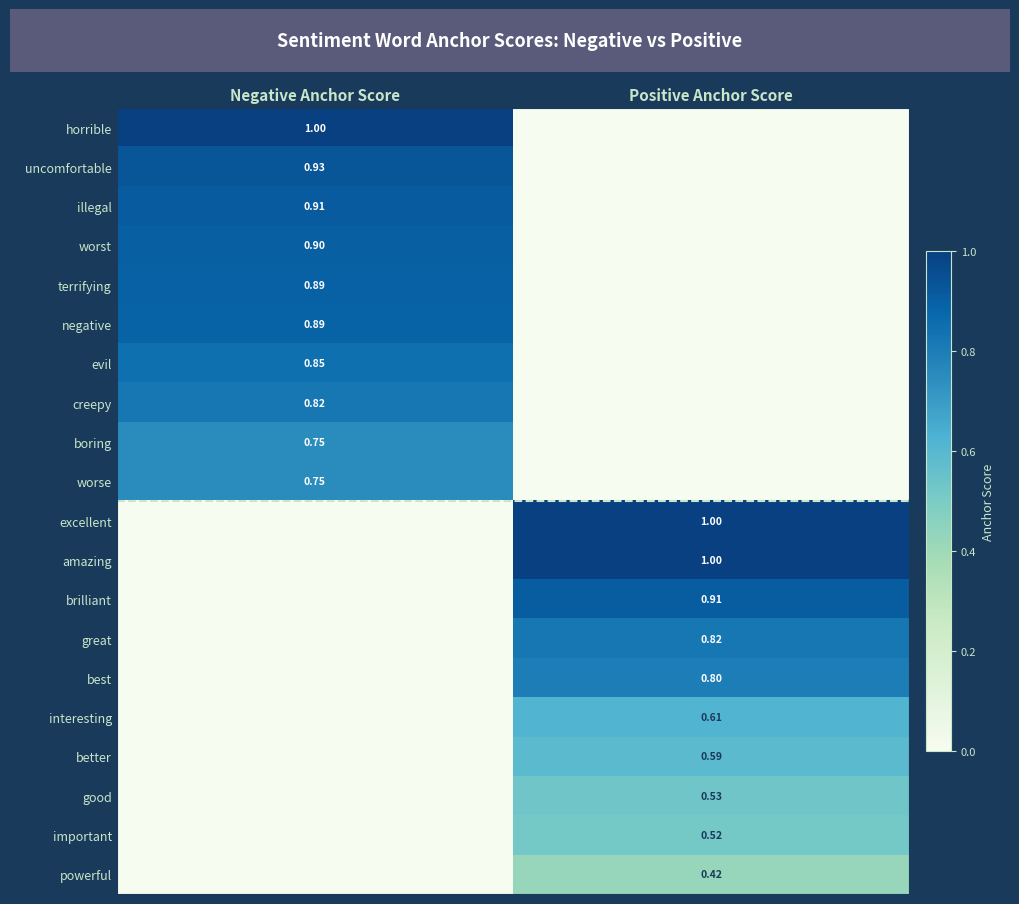

Is the value of amazing at Positive Anchor Score greater than the value of creepy at Negative Anchor Score?

Yes